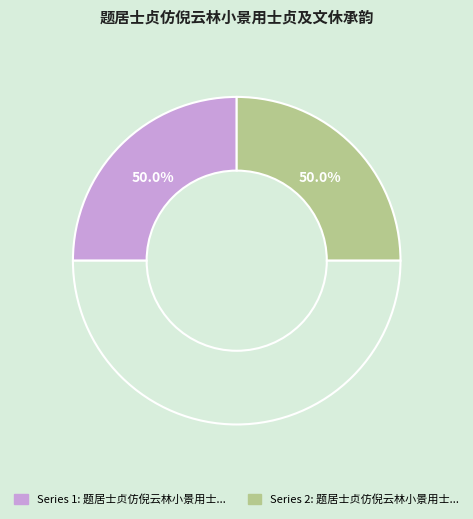

What is the ratio of the value at 题居士贞仿倪云林小景用士贞及文休承韵 其一 用居韵 to the value at 题居士贞仿倪云林小景用士贞及文休承韵 其二 用文韵?

1.0